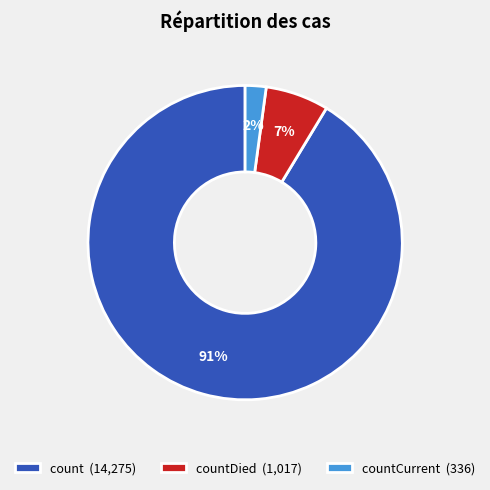

Which has a higher value, count (14,275) or countDied (1,017)?

count (14,275)